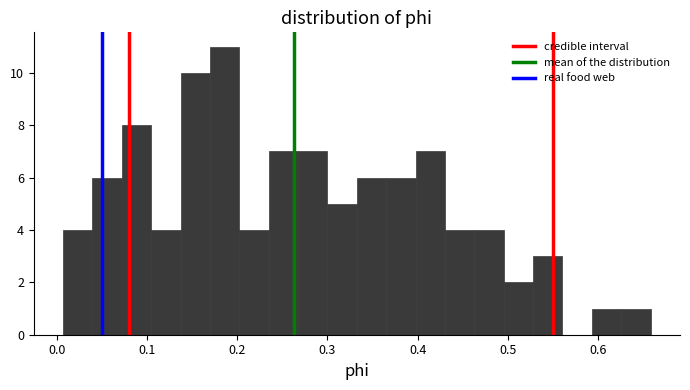

Read against the x-axis, roughly where is the centre of the tallest bar?

0.19